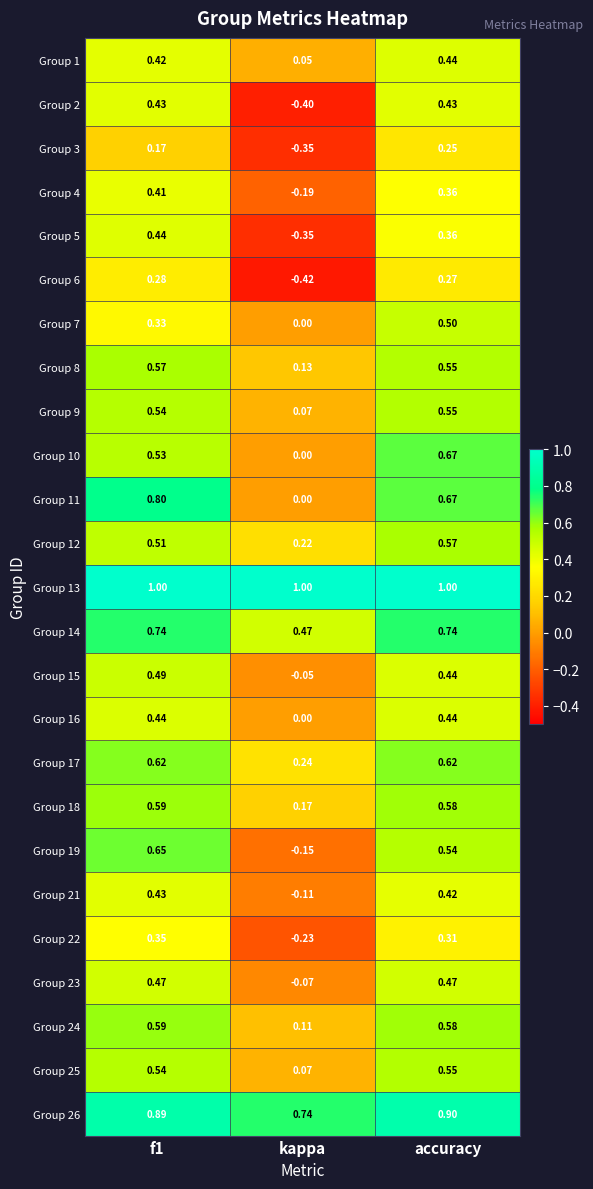

Which category has the lowest value across all series?

kappa